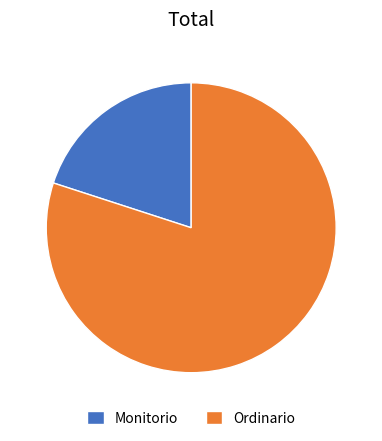

Combined, do Monitorio and Ordinario account for over 50%?

Yes